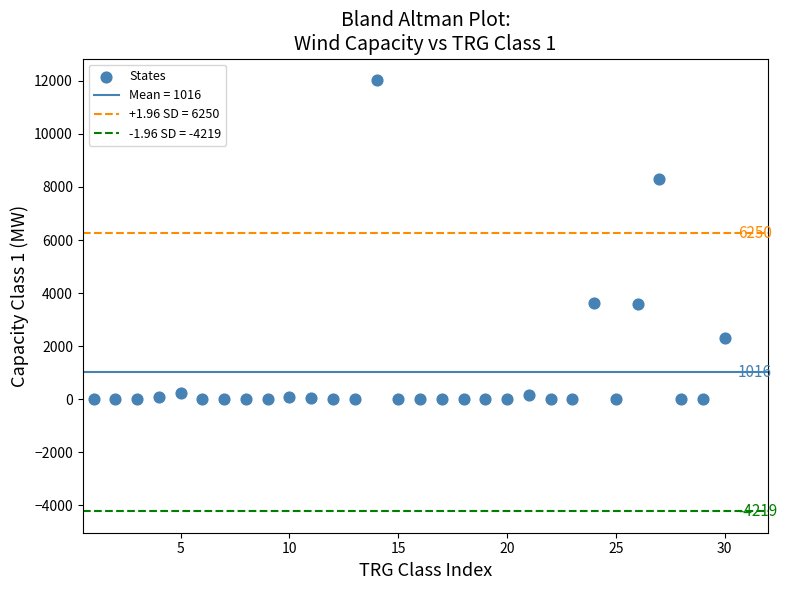

What is the range of X values (max minus min)?

29